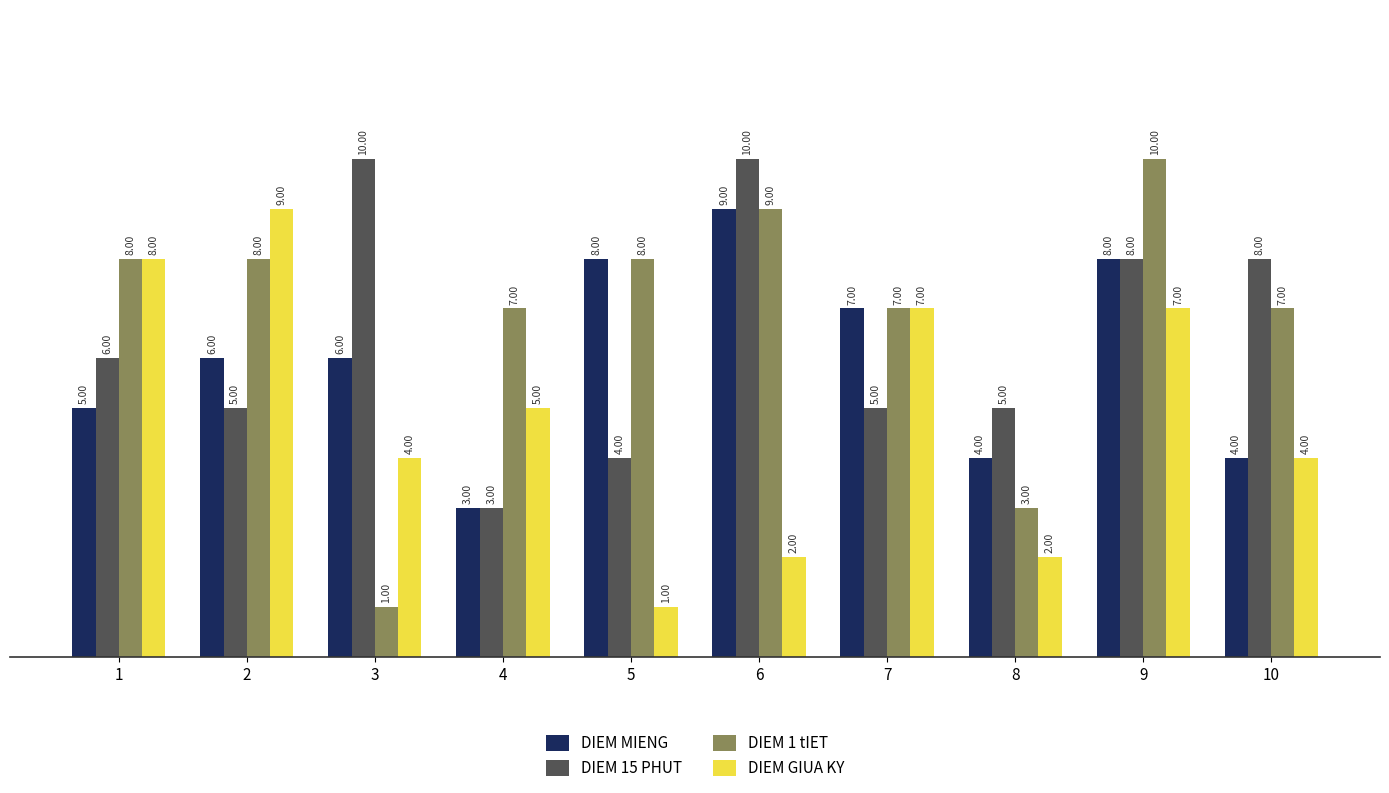

What is the sum of all DIEM MIENG values?

60